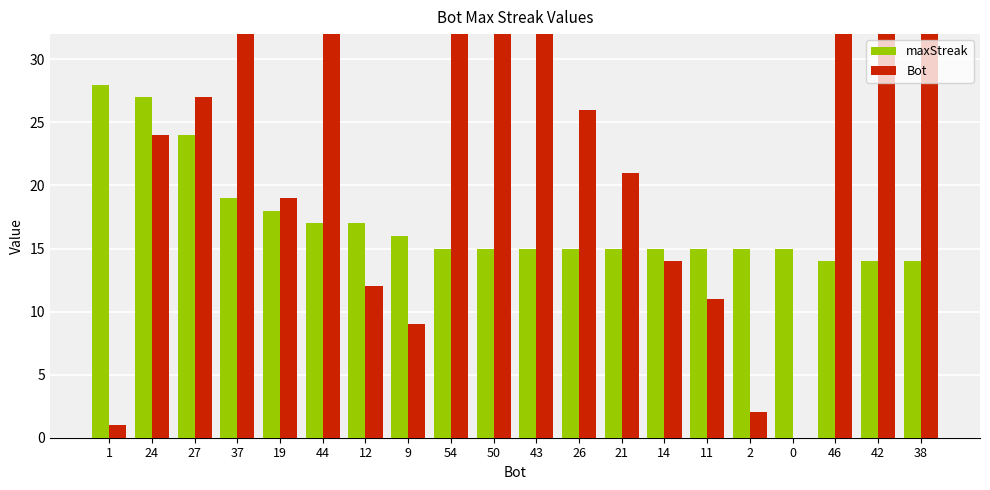

Rank the series at 42 from lowest to highest value.

maxStreak, Bot